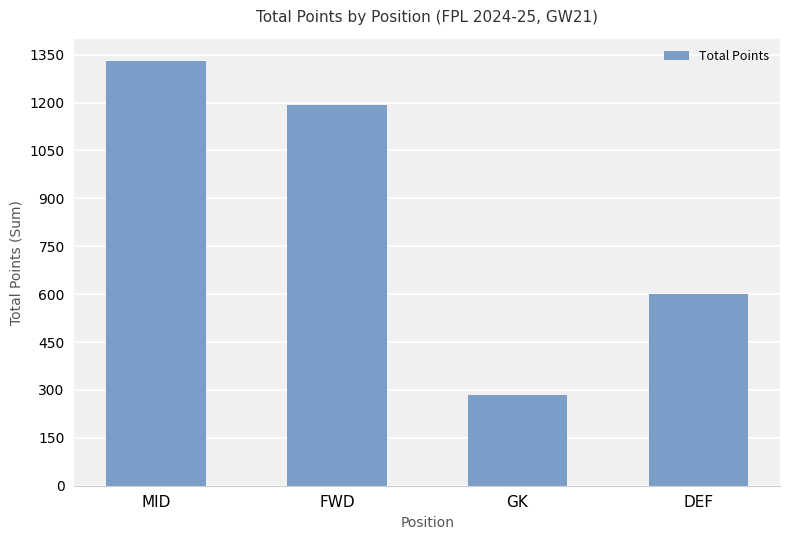

List the labels in order of value, largest first.

MID, FWD, DEF, GK